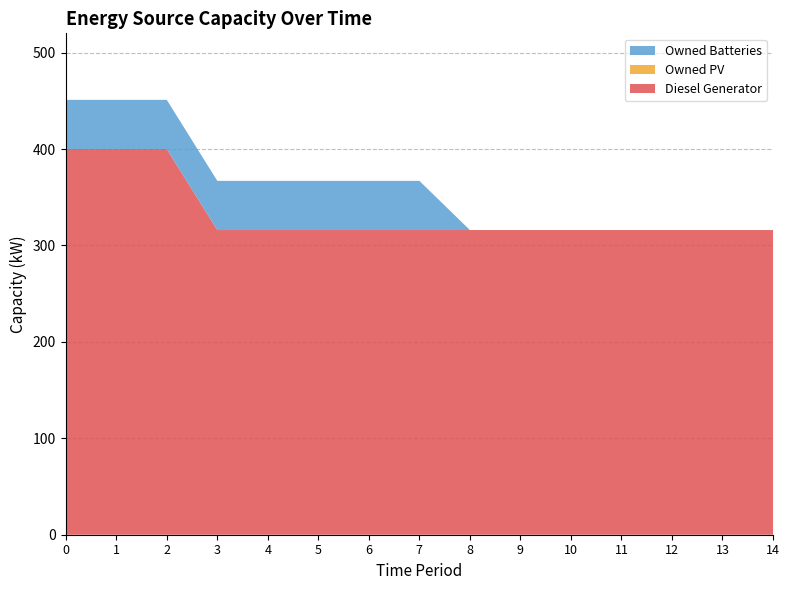

Reading left to right, what are all the values shown in this chart?

Diesel Generator: 400	400	400	316	316	316	316	316	316	316	316	316	316	316	316
Owned PV: 0	0	0	0	0	0	0	0	0	0	0	0	0	0	0
Owned Batteries: 51	51	51	51	51	51	51	51	0	0	0	0	0	0	0